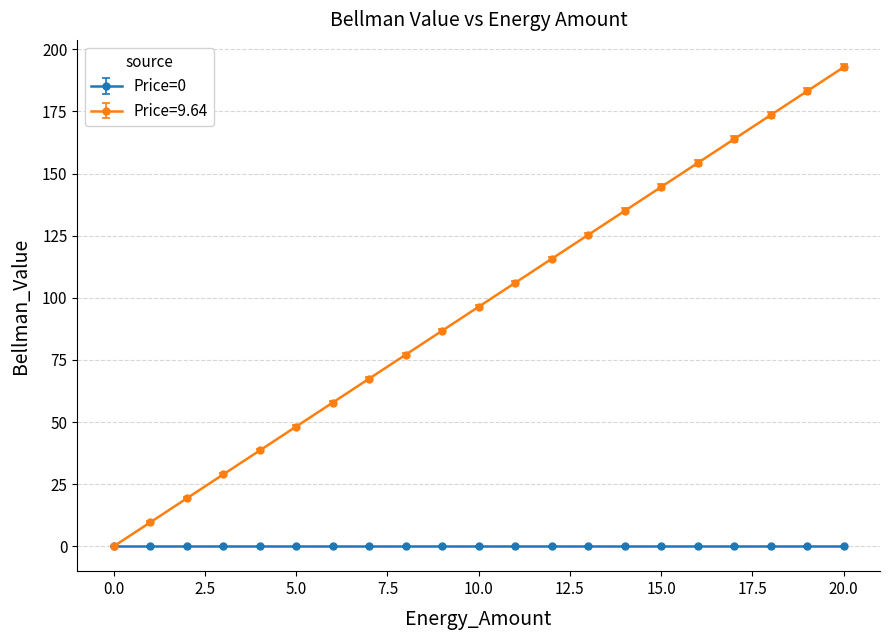

Which series has the largest total across all categories?

Price=9.64